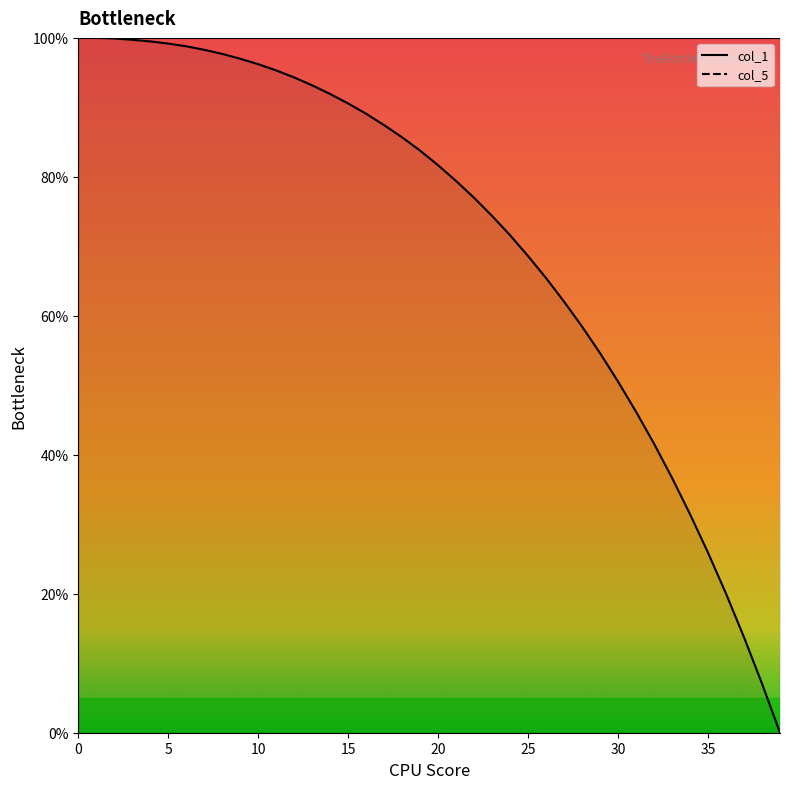

What is the approximate value at 21?

79.4